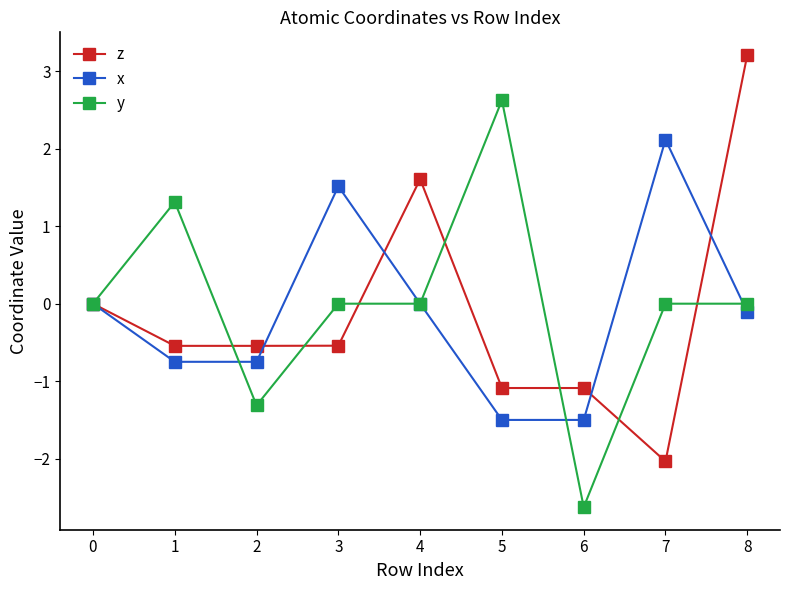

What is the spread (max minus min) of values at 2?

0.8